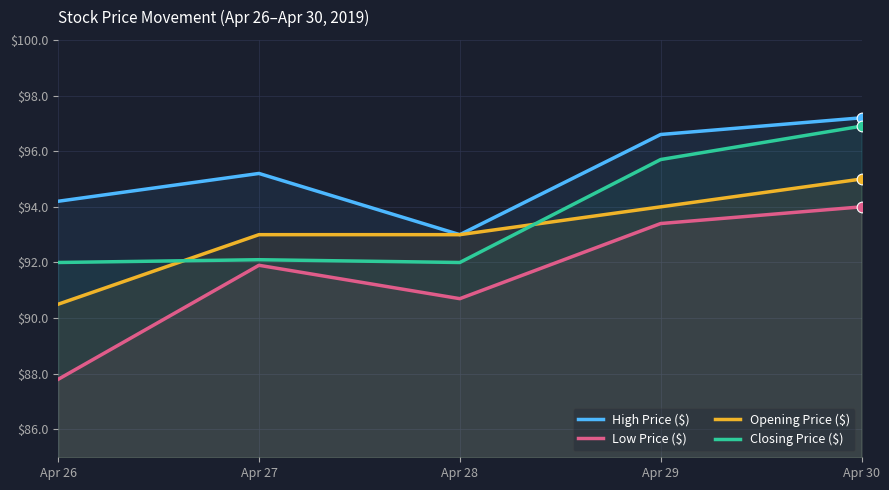

At how many categories does at least one series exceed 88?

5